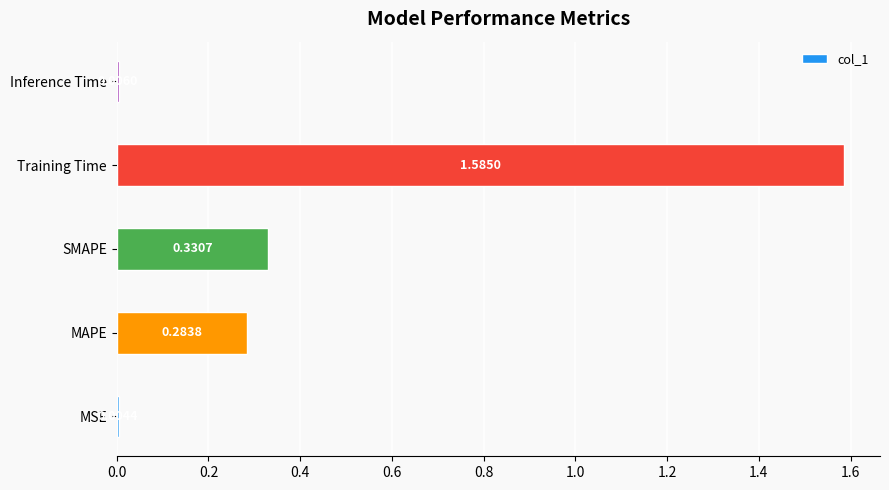

Which has a higher value, MSE or SMAPE?

SMAPE